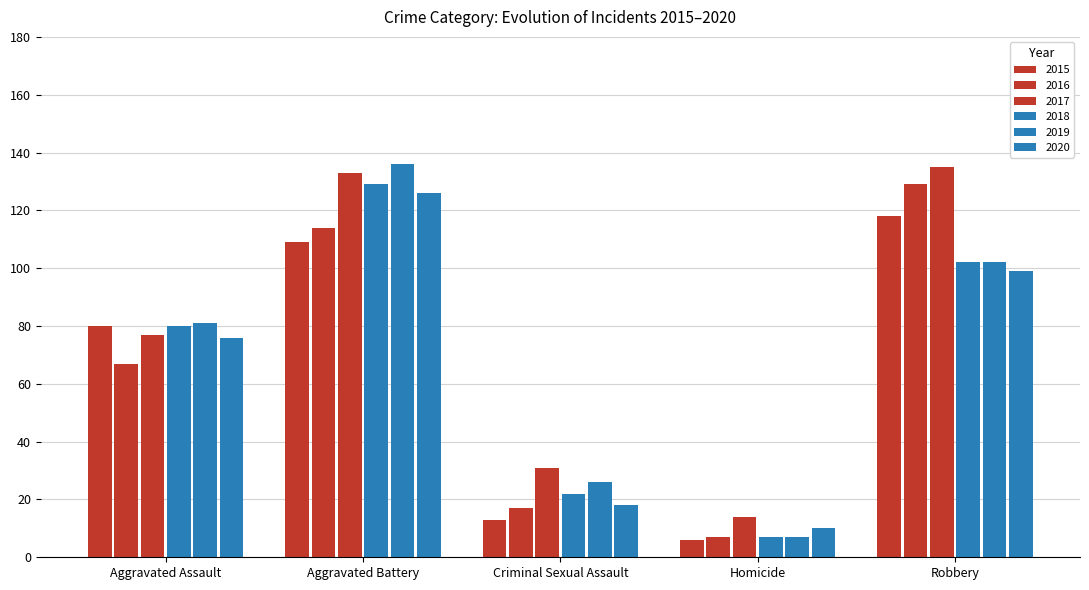

What is the maximum value for 2020?

126